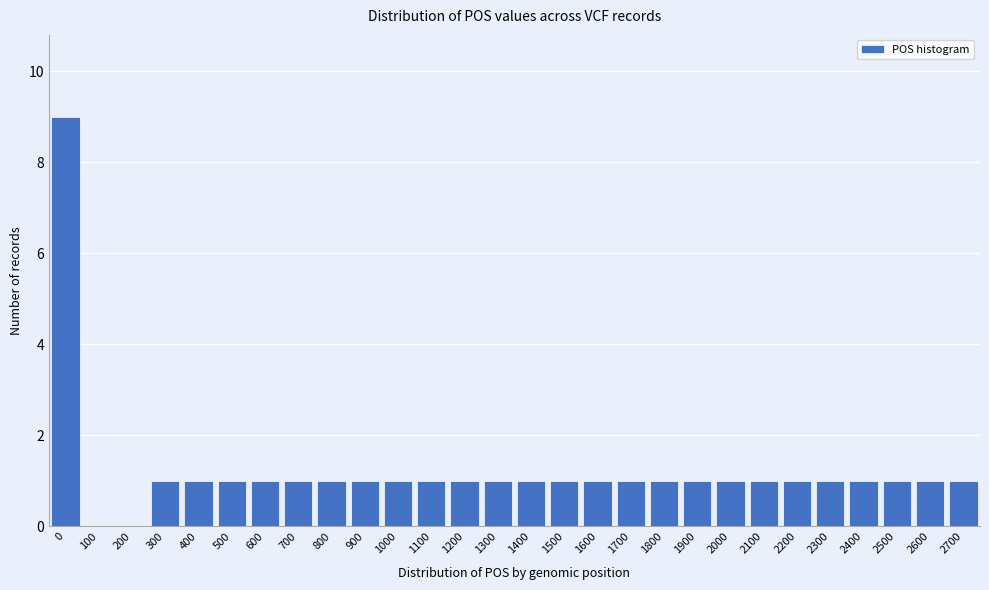

Reading right to left, transcribe all the data shown in this chart.

2700=1	2600=1	2500=1	2400=1	2300=1	2200=1	2100=1	2000=1	1900=1	1800=1	1700=1	1600=1	1500=1	1400=1	1300=1	1200=1	1100=1	1000=1	900=1	800=1	700=1	600=1	500=1	400=1	300=1	200=0	100=0	0=9